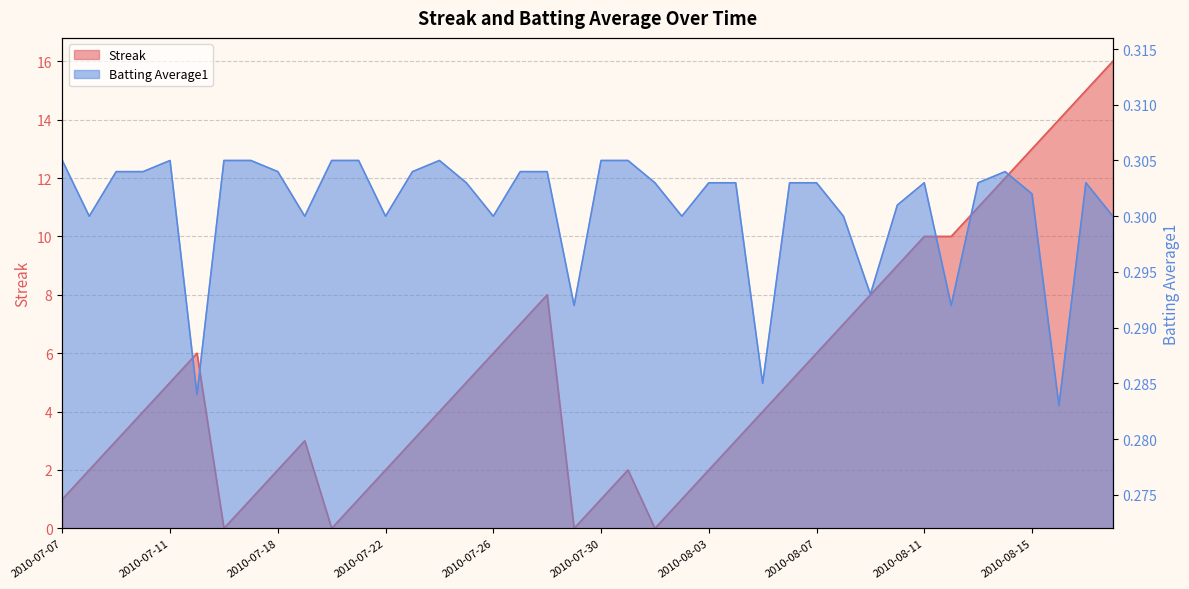

How many data points in Streak are above 4?

19